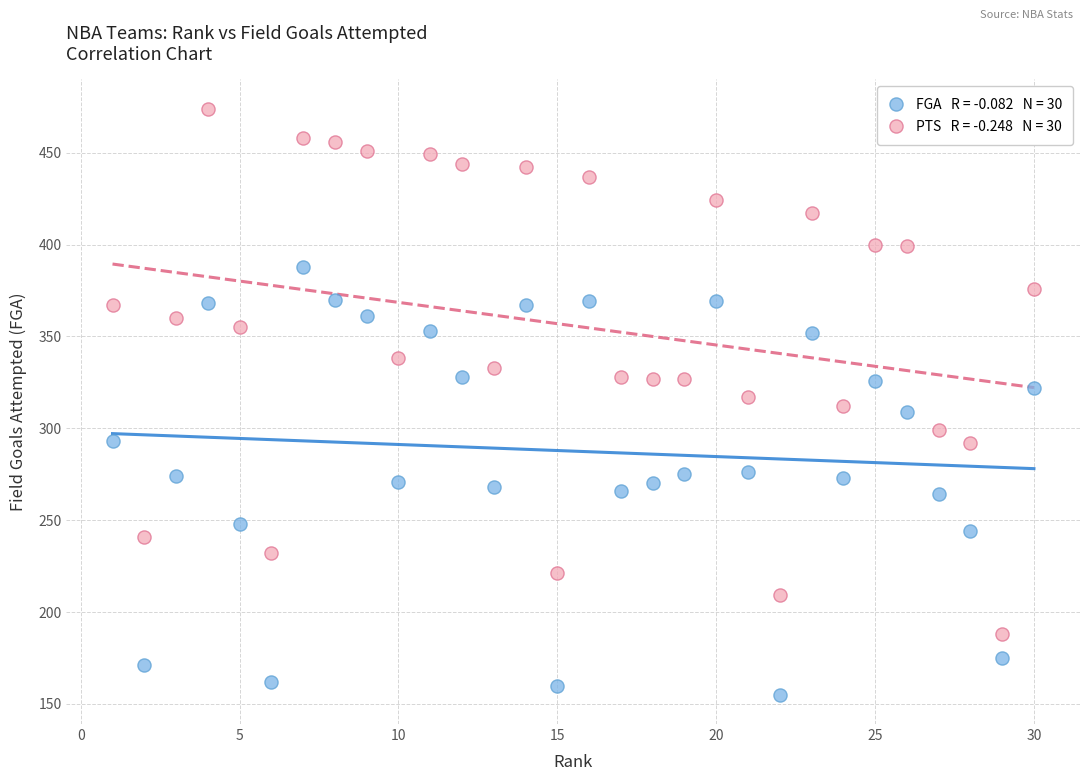

Across all data points, what is the range of X values (max minus min)?

29